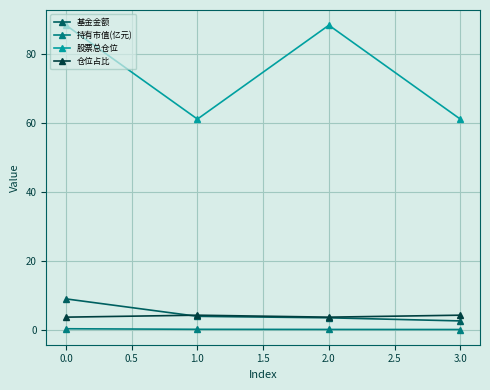

What is the maximum value shown in the chart?

88.3